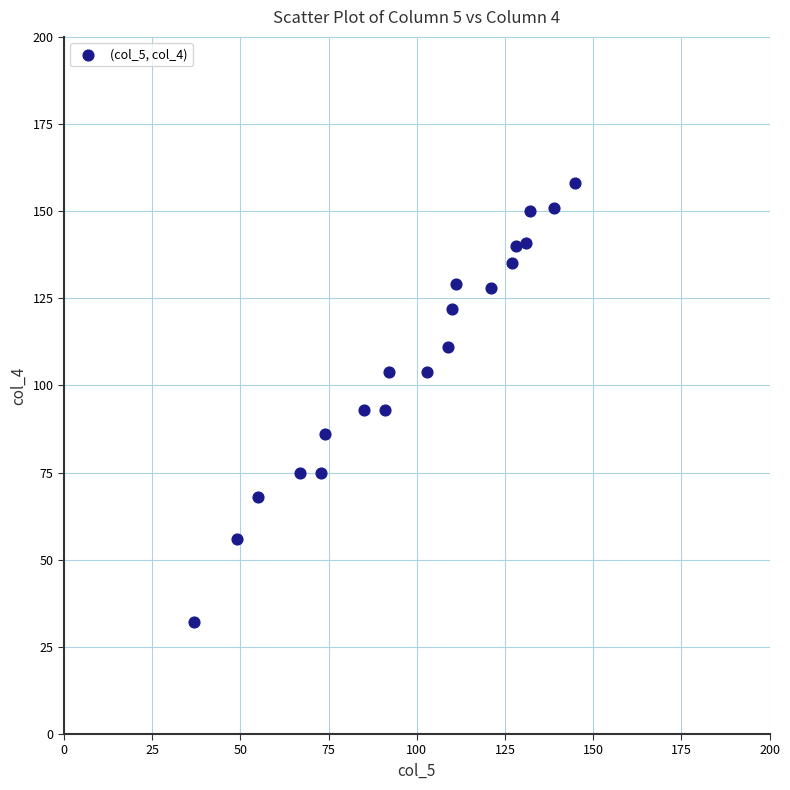

What is the range of X values (max minus min)?

108